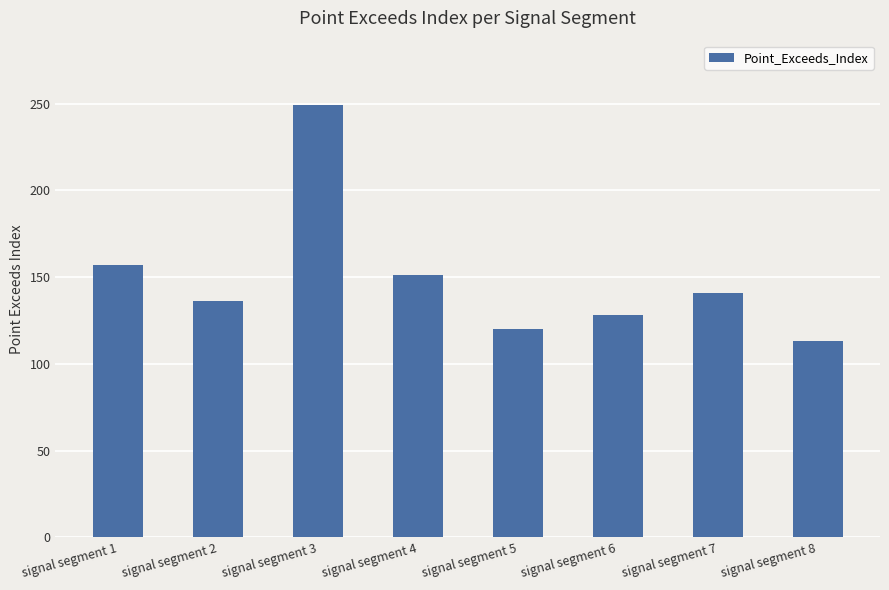

Rank the categories by value from lowest to highest.

signal segment 8, signal segment 5, signal segment 6, signal segment 2, signal segment 7, signal segment 4, signal segment 1, signal segment 3